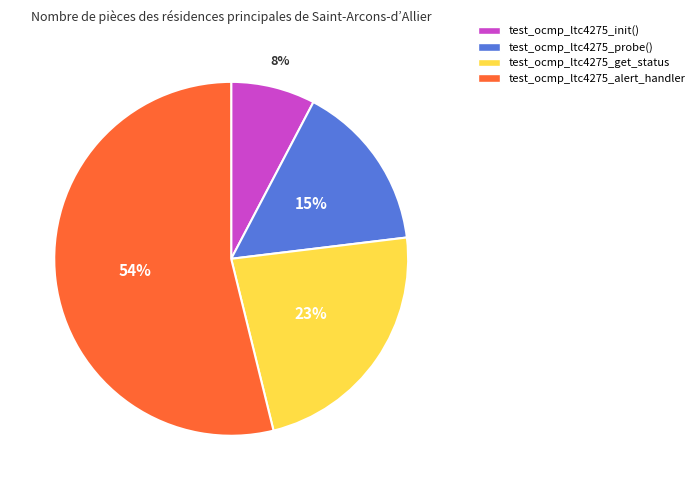

How many segments does this pie chart have?

4